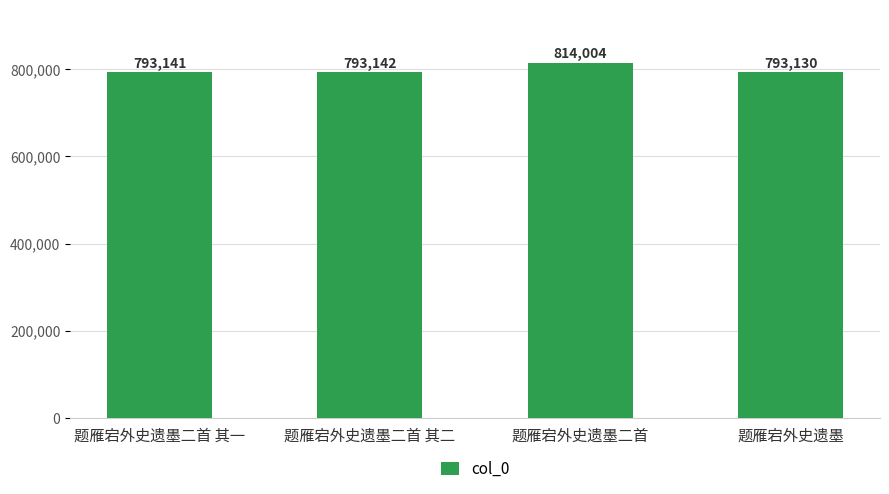

Where is the data nearest to the value 803567?

题雁宕外史遗墨二首 其二